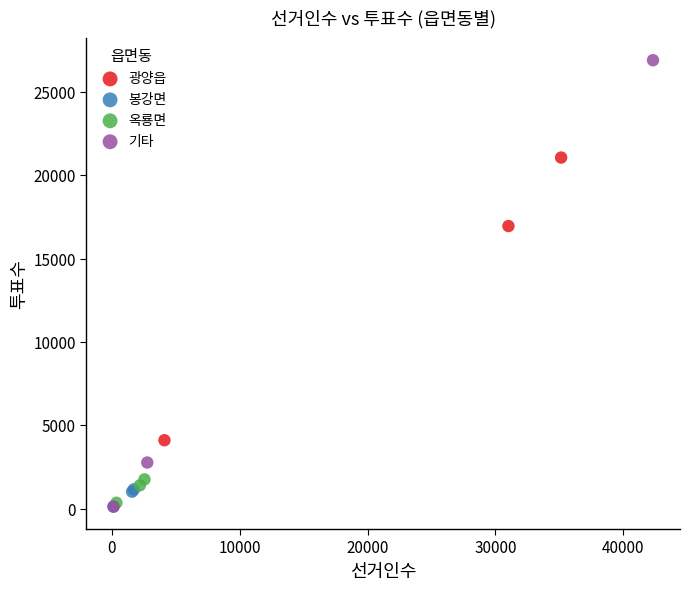

Which series reaches the maximum Y coordinate?

기타